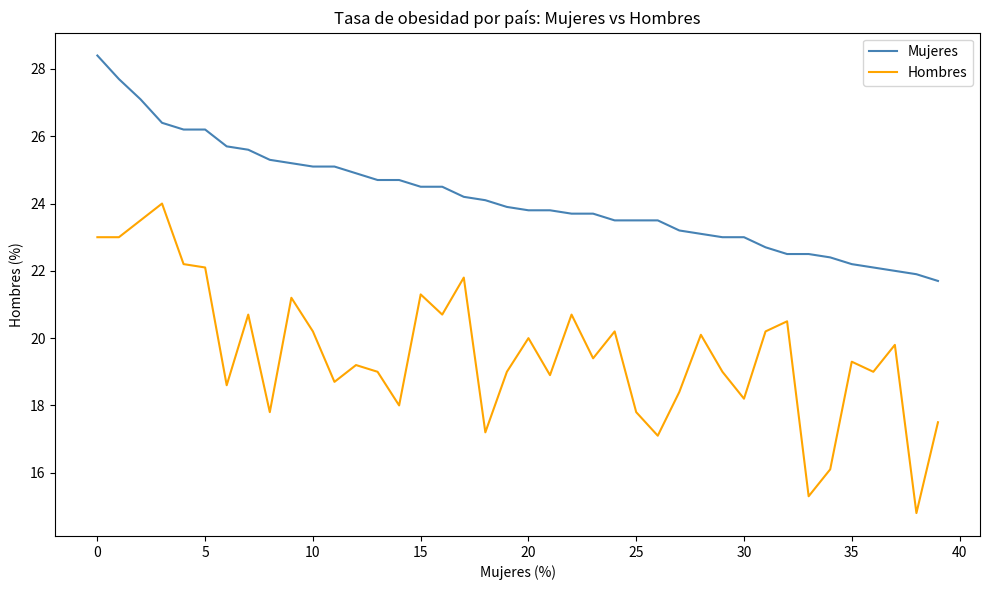

True or false: Hombres and Mujeres intersect in this chart.

False